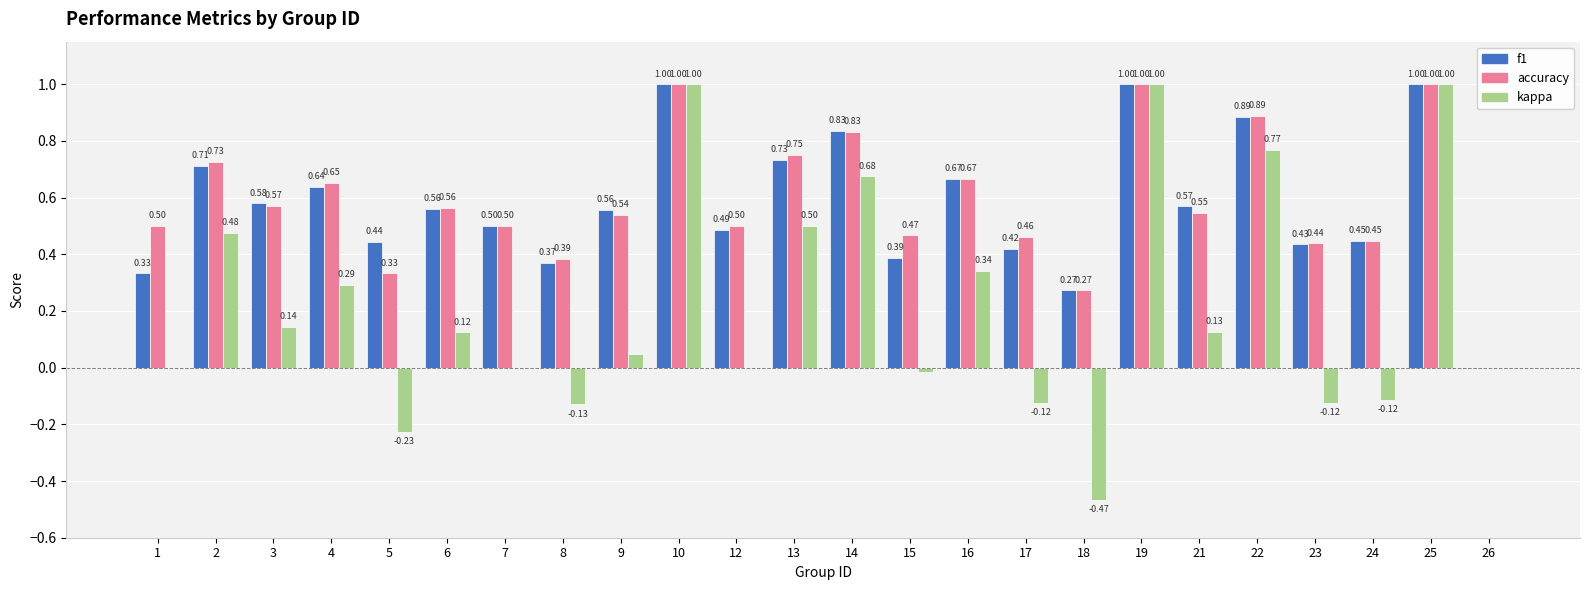

The accuracy series shows 0.2 at 5. True or false?

False